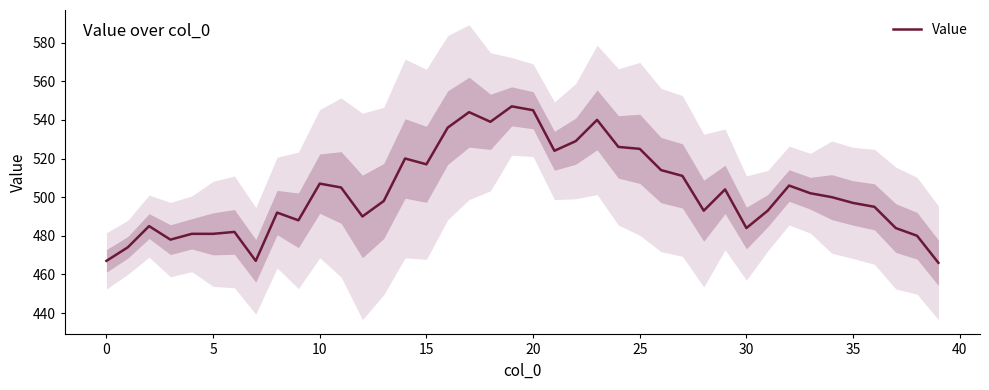

How many points are higher than both their immediate neighbors (excluding endpoints)?

10